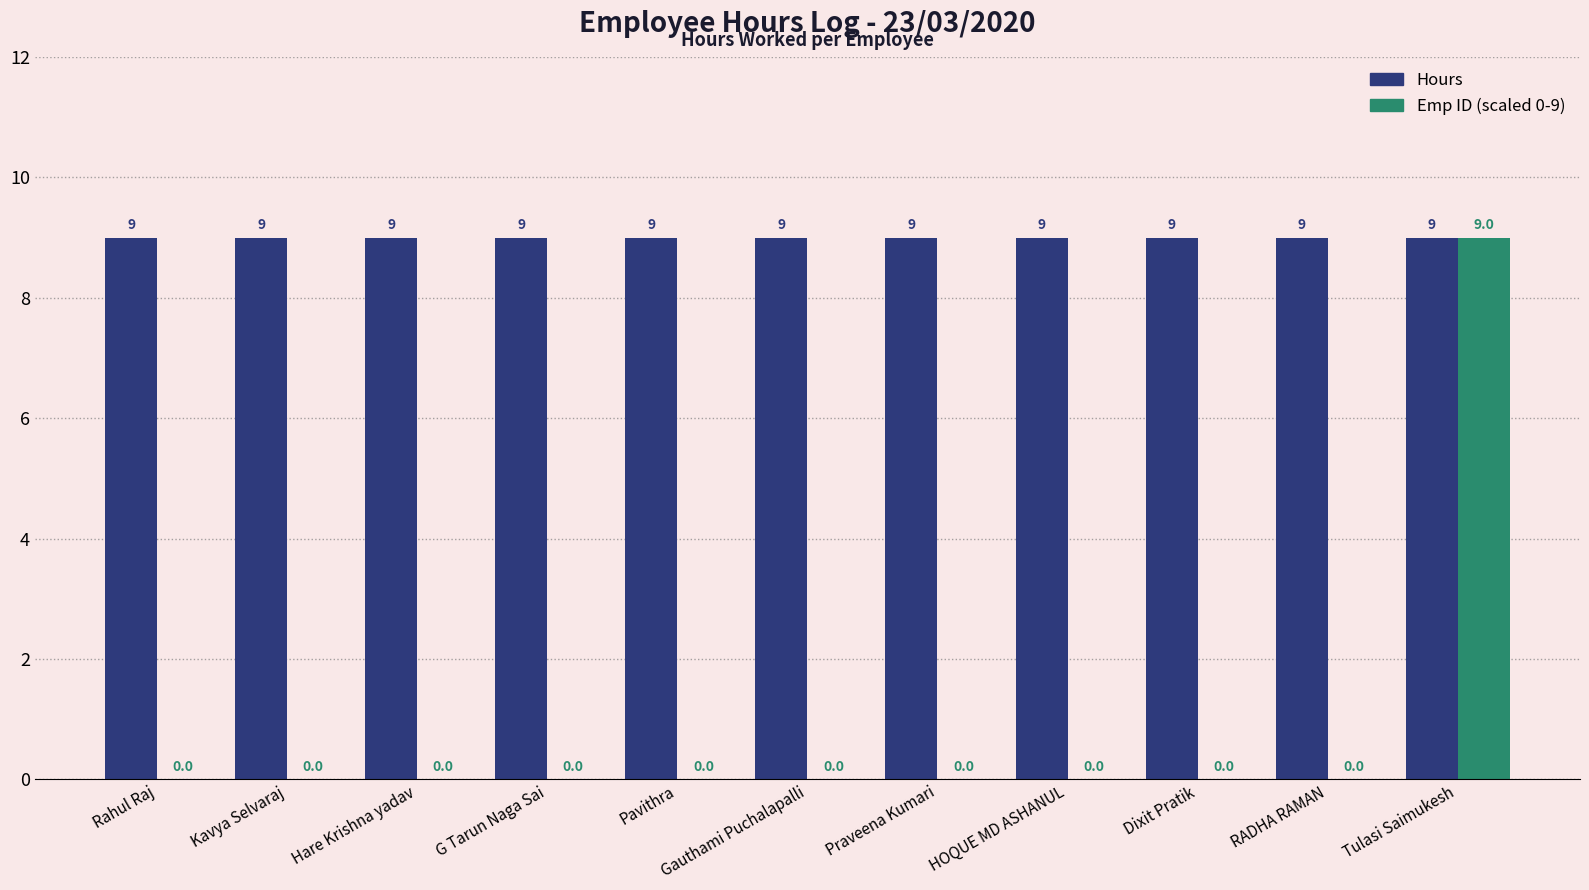

What is the total value across all series at Kavya Selvaraj?

9